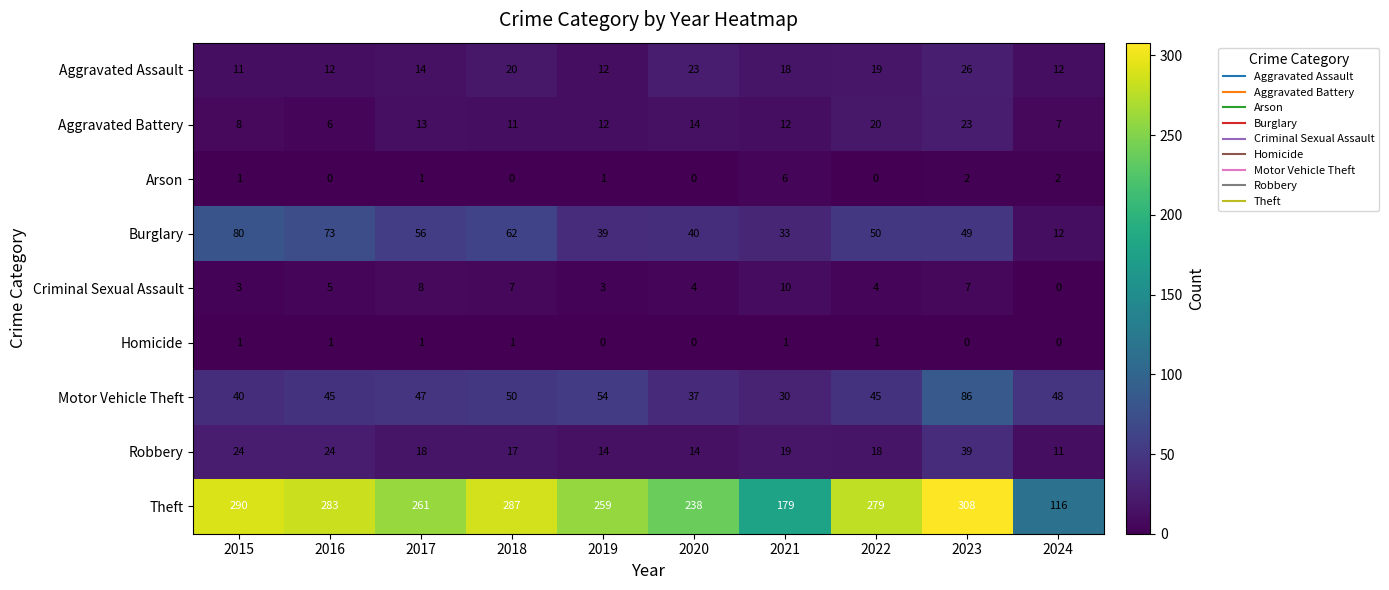

What is the difference between the maximum and minimum values in the Motor Vehicle Theft series?

56